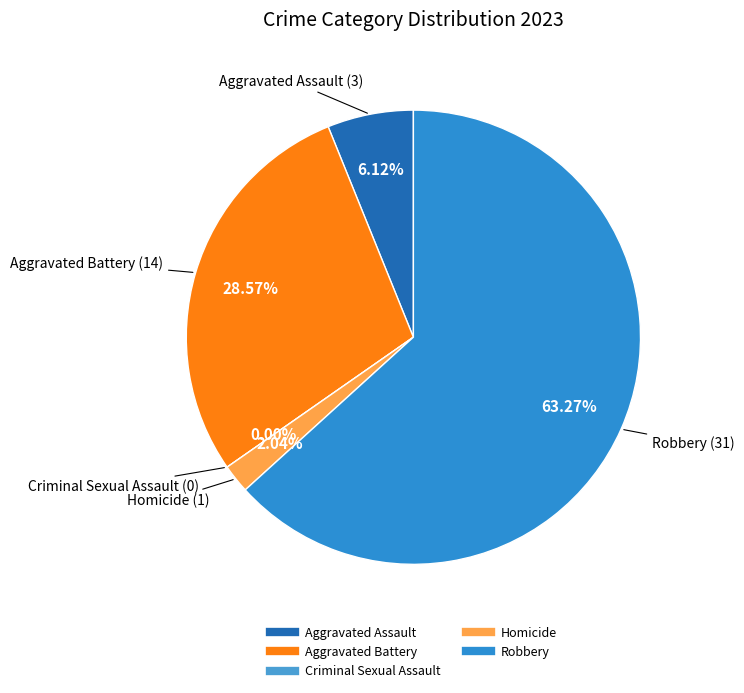

What is the change in value from Aggravated Assault to Aggravated Battery?

+11